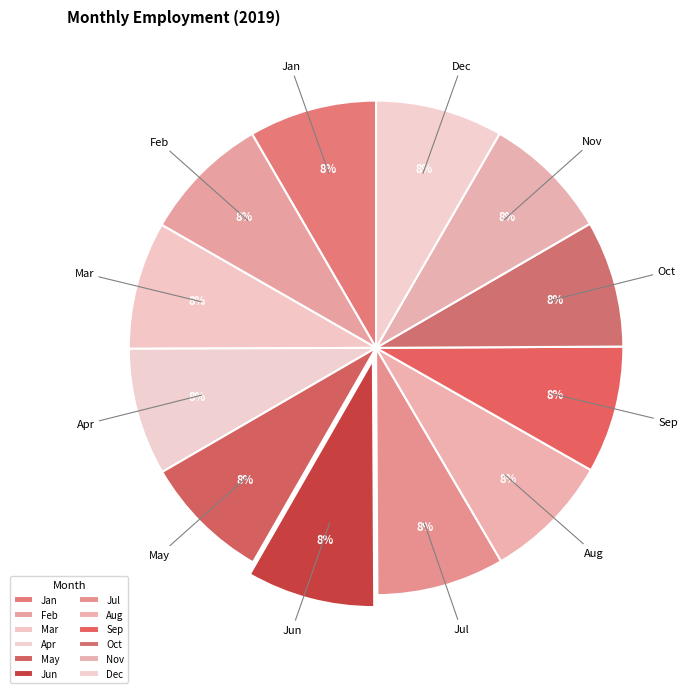

Does Dec account for over 50% of the chart?

No